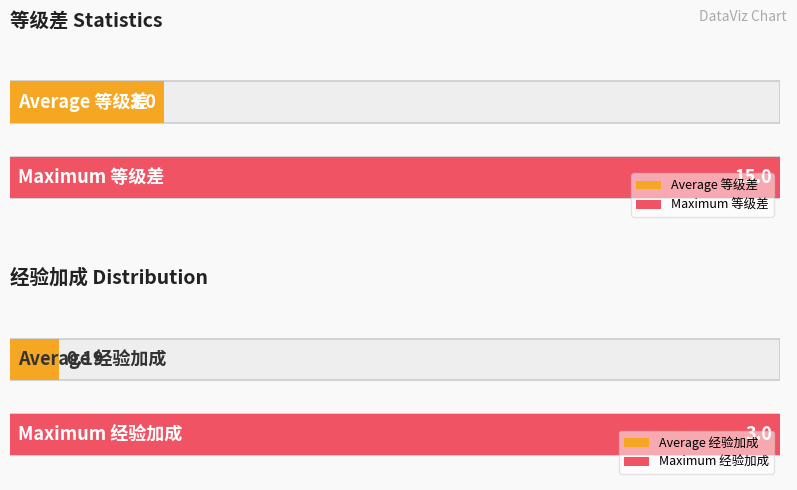

What is the value of the 5th bar from the left?

4